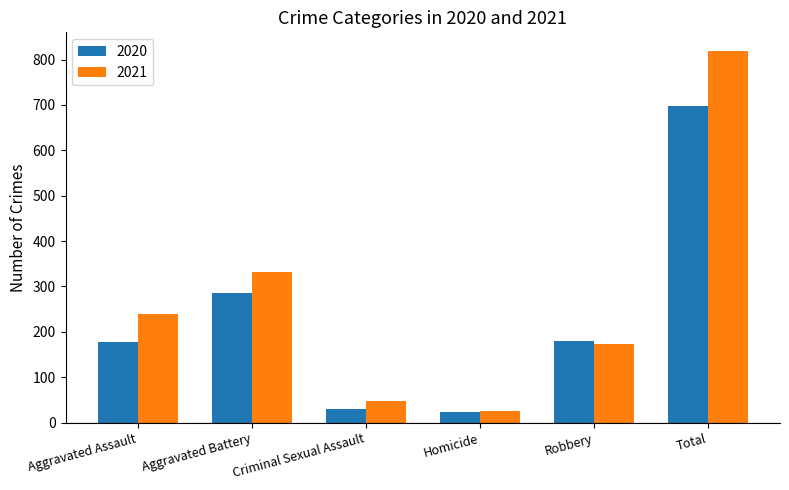

At which label is 2020 closest to 360?

Aggravated Battery